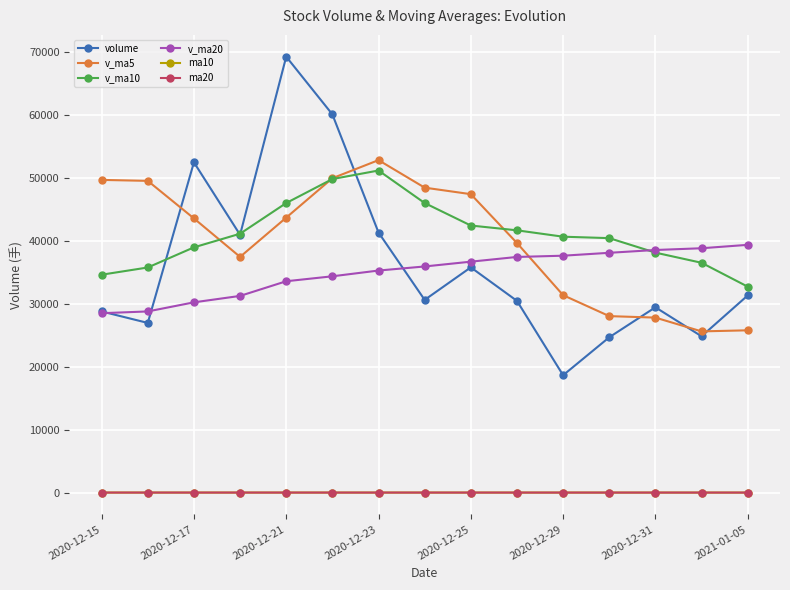

Which series has the largest range (max minus min)?

volume